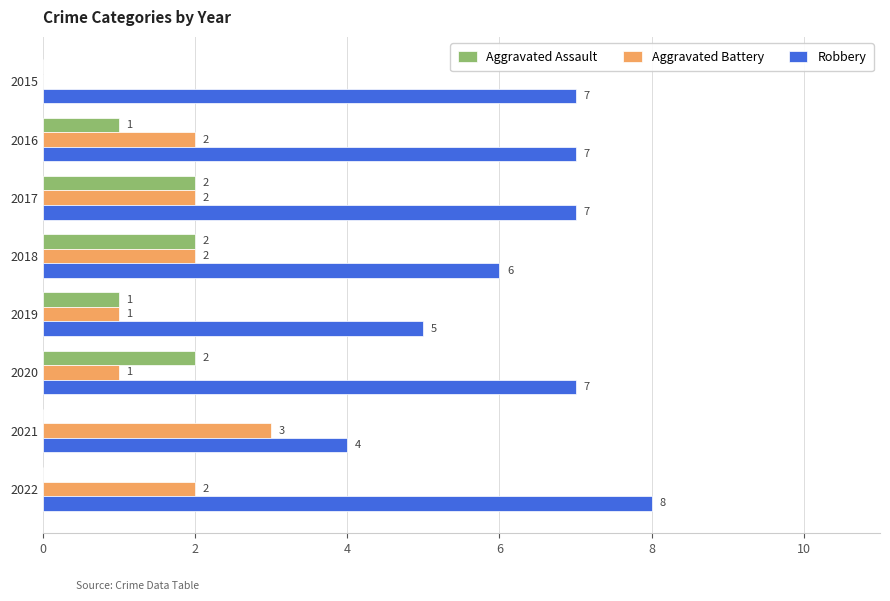

Which label corresponds to the largest value in the chart?

2022